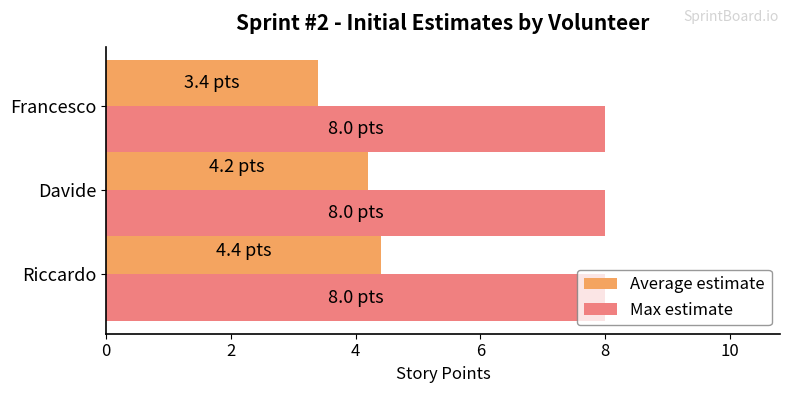

What is the greatest value displayed?

8.0